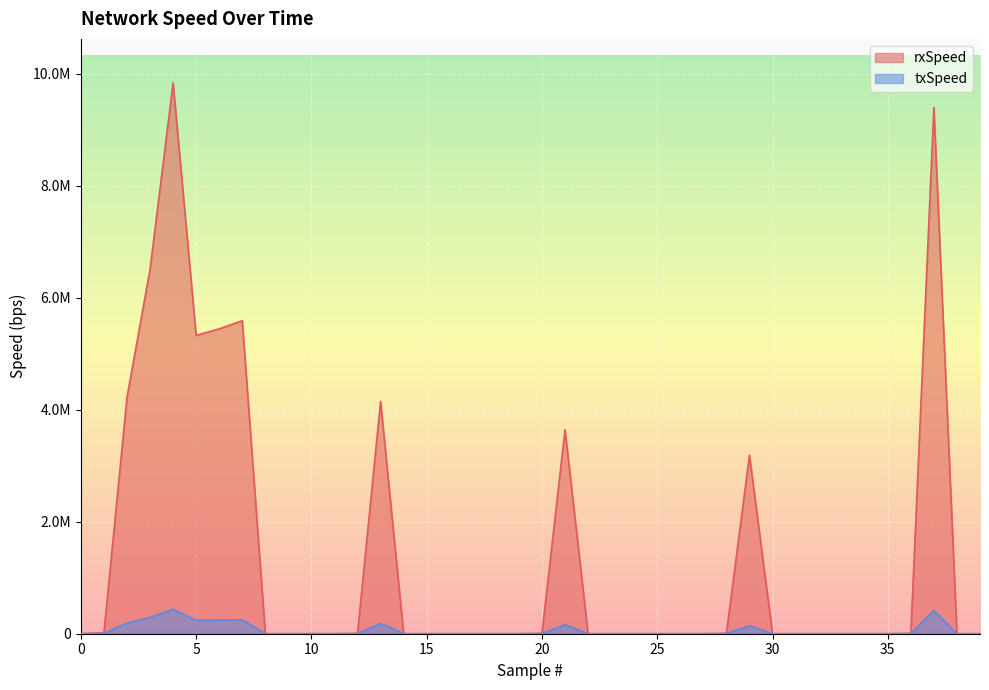

Reading left to right, extract all data points from this chart.

rxSpeed: 0	19024	4221880	6509780	9838270	5328930	5446170	5591330	0	0	0	0	6320	4150380	0	0	0	0	0	0	6320	3644660	0	0	0	0	0	0	6320	3188780	0	0	0	0	0	0	6328	9399920	0	0
txSpeed: 0	5392	189712	290808	435968	239216	243792	248352	0	0	0	0	2096	184704	0	0	0	0	0	0	2096	162240	0	0	0	0	0	0	2096	141856	0	0	0	0	0	0	2104	417248	0	0